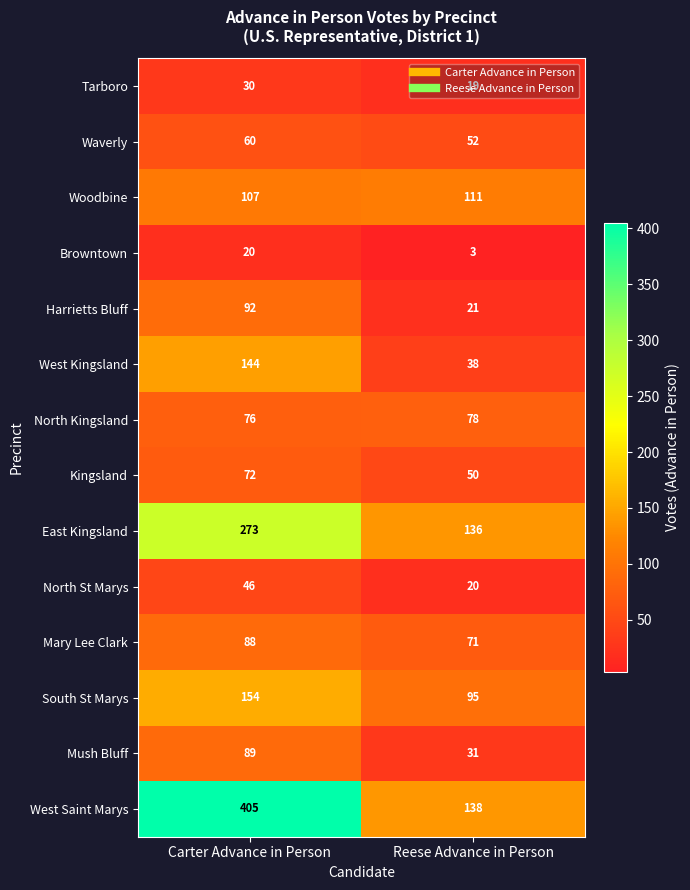

At how many categories does at least one series exceed 187?

1